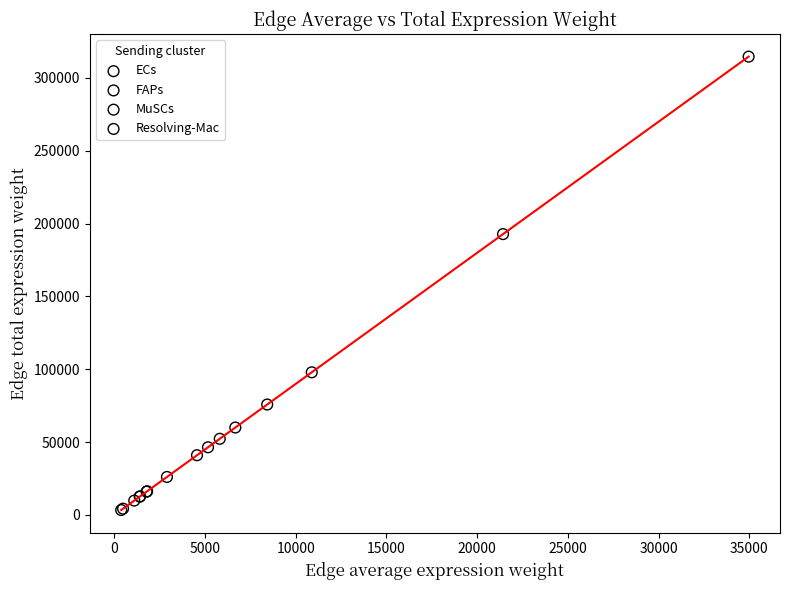

Which series reaches the minimum Y coordinate?

MuSCs